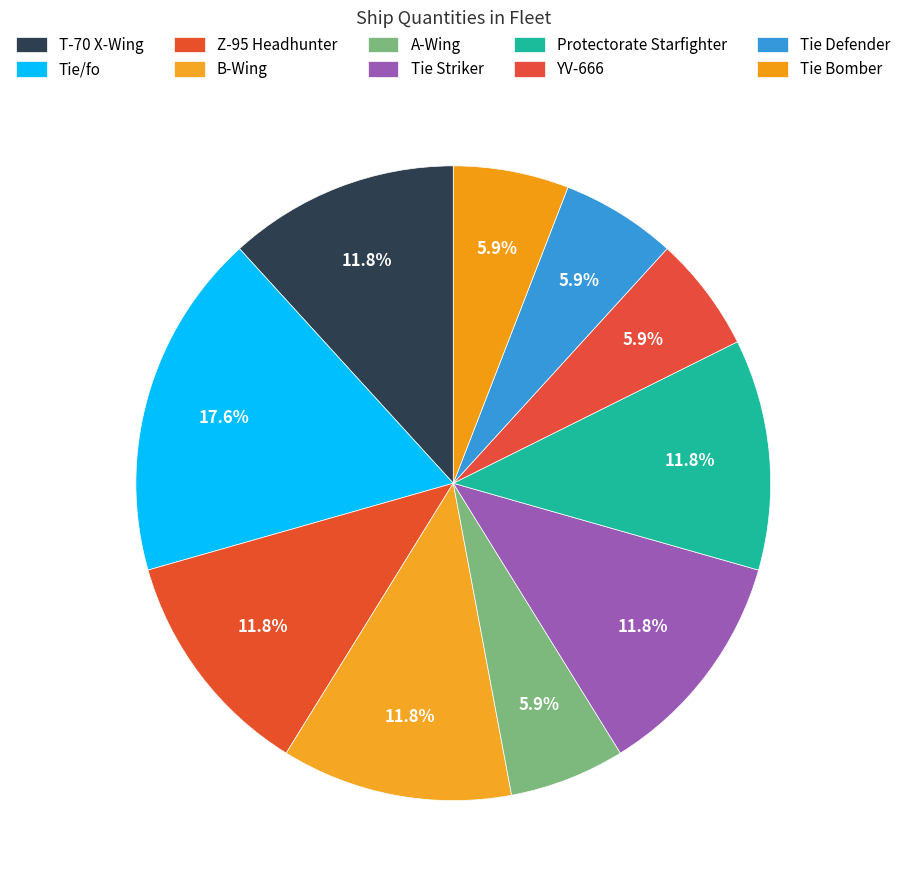

To the nearest percent, what portion does Tie Striker represent?

12%